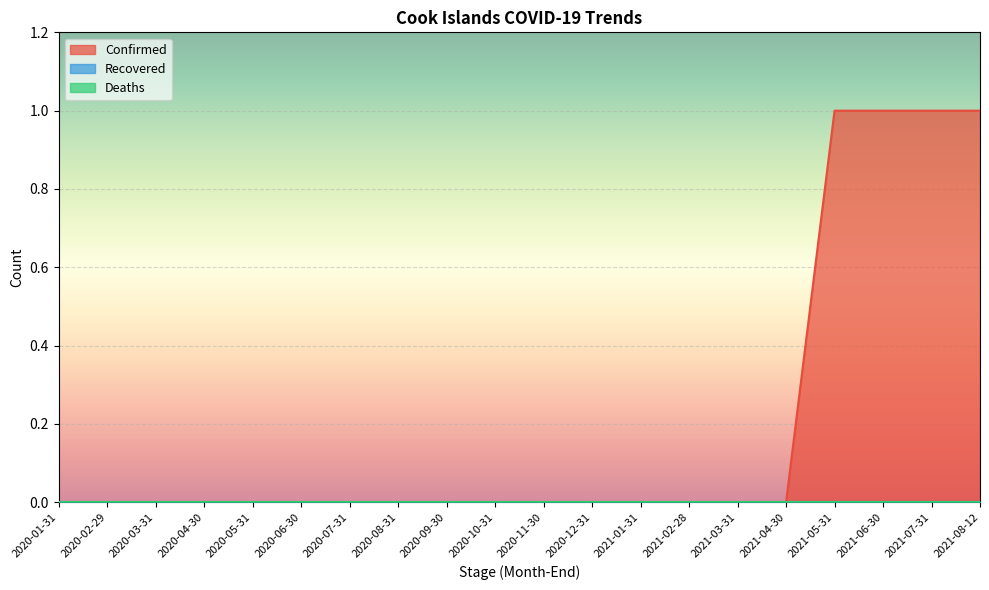

List the series in order of their peak value, highest first.

Confirmed, Deaths, Recovered